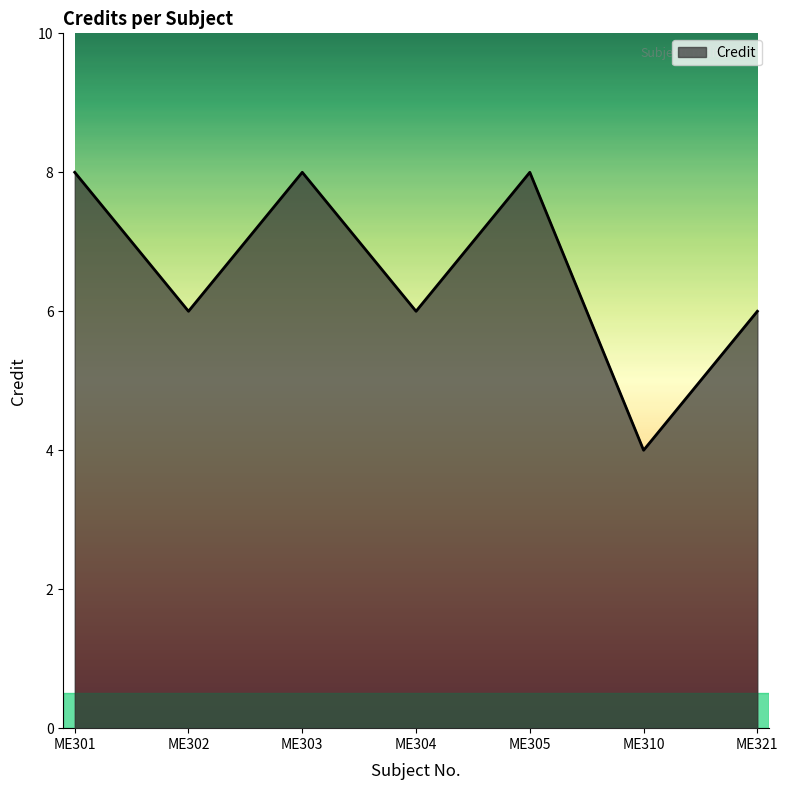

How many distinct data groups are displayed?

1